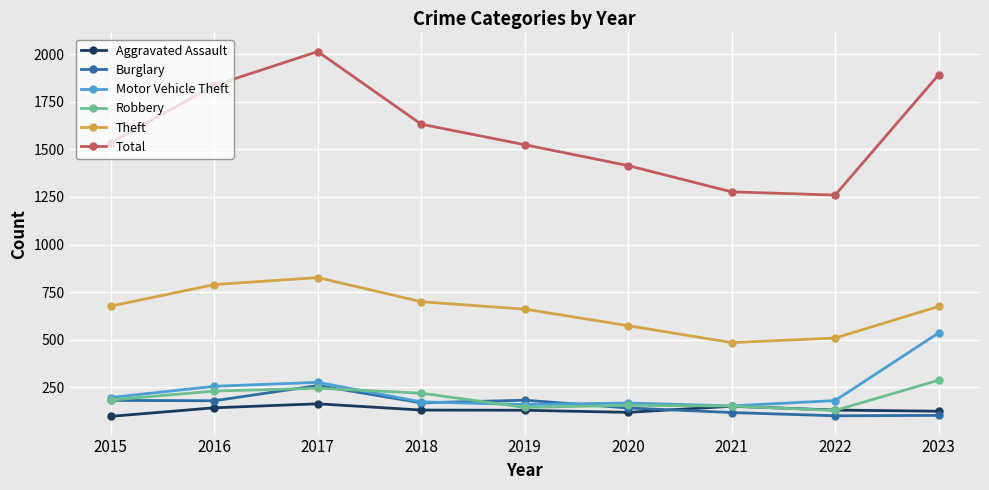

Is the value of Motor Vehicle Theft at 2017 greater than the value of Robbery at 2019?

Yes